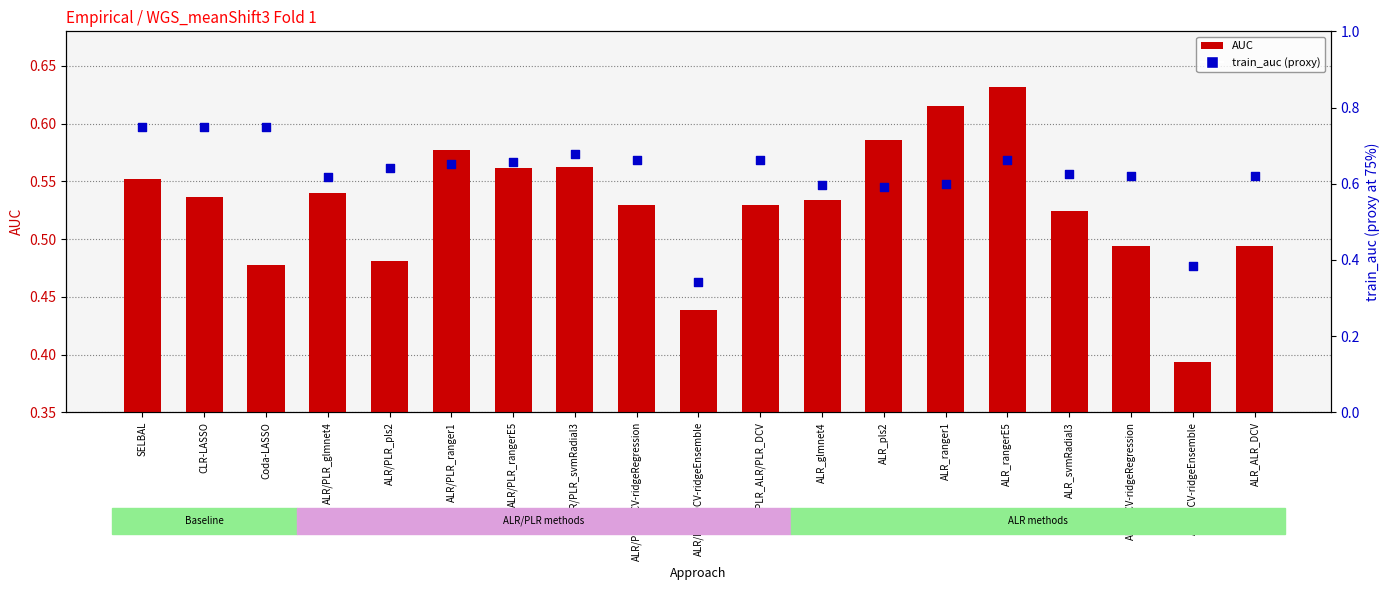

At which category is the sum across all series the highest?

SELBAL